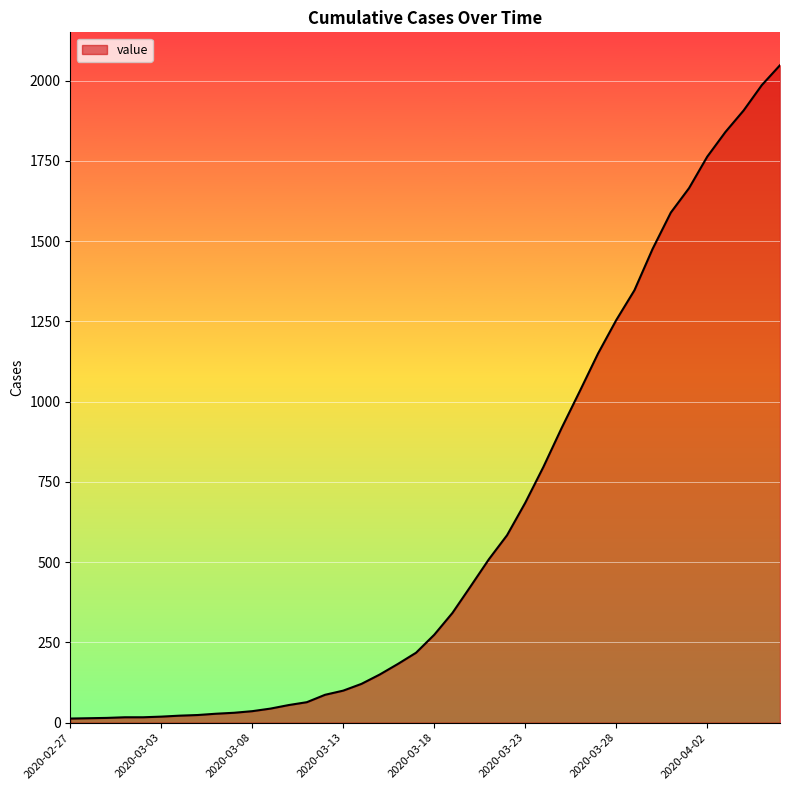

What is the maximum value shown in the chart?

2048